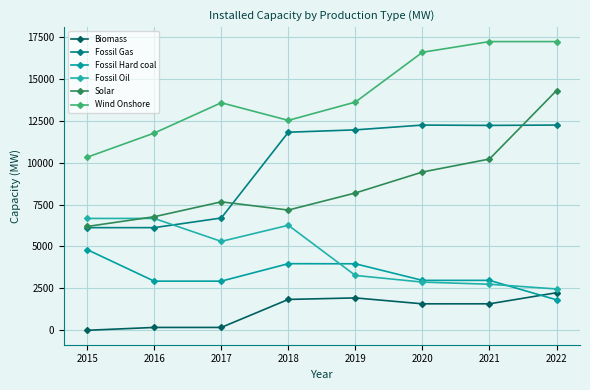

What are all the series names shown in the legend?

Biomass, Fossil Gas, Fossil Hard coal, Fossil Oil, Solar, Wind Onshore